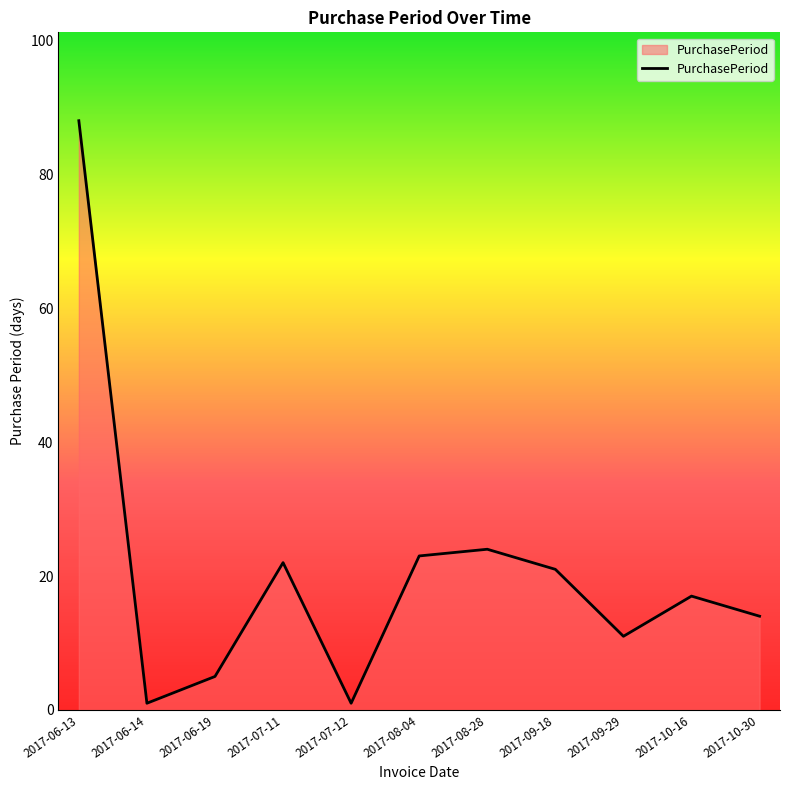

Reading right to left, extract all data points from this chart.

2017-10-30=14	2017-10-16=17	2017-09-29=11	2017-09-18=21	2017-08-28=24	2017-08-04=23	2017-07-12=1	2017-07-11=22	2017-06-19=5	2017-06-14=1	2017-06-13=88